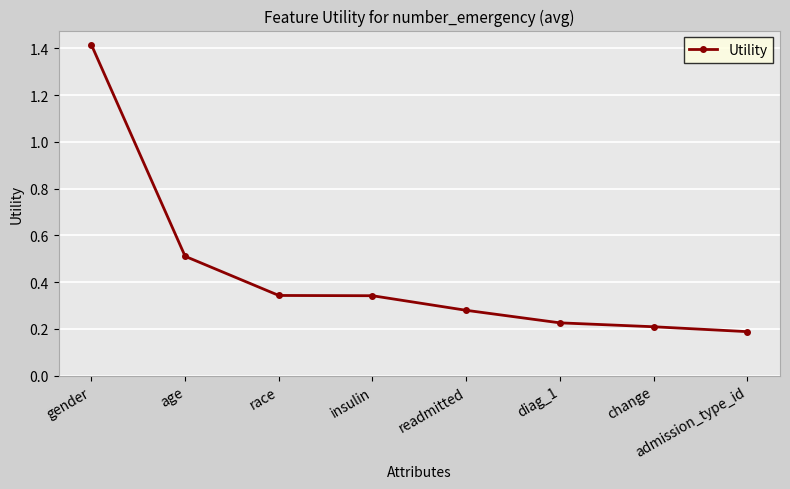

What is the label of the 7th point from the left?

change